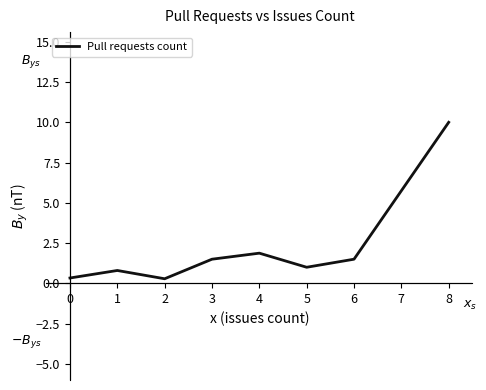

Where is the data nearest to the value 5?

4